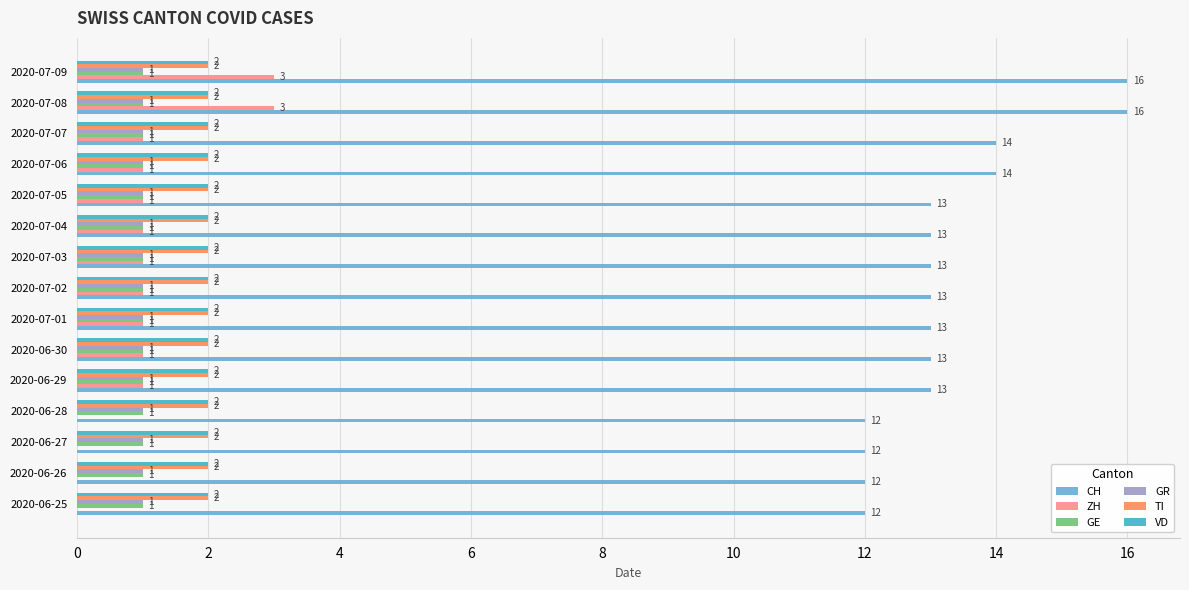

What is the sum of all TI values?

30